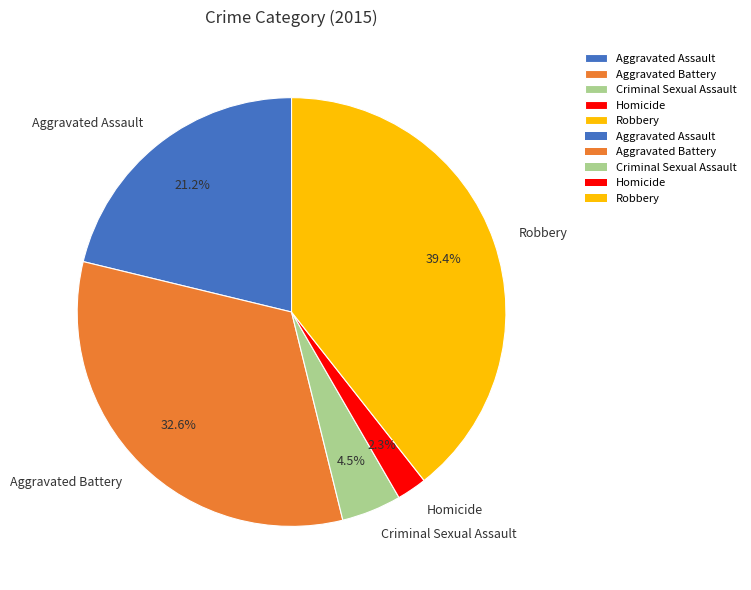

What is the ratio of the value at Aggravated Battery to the value at Robbery?

0.8